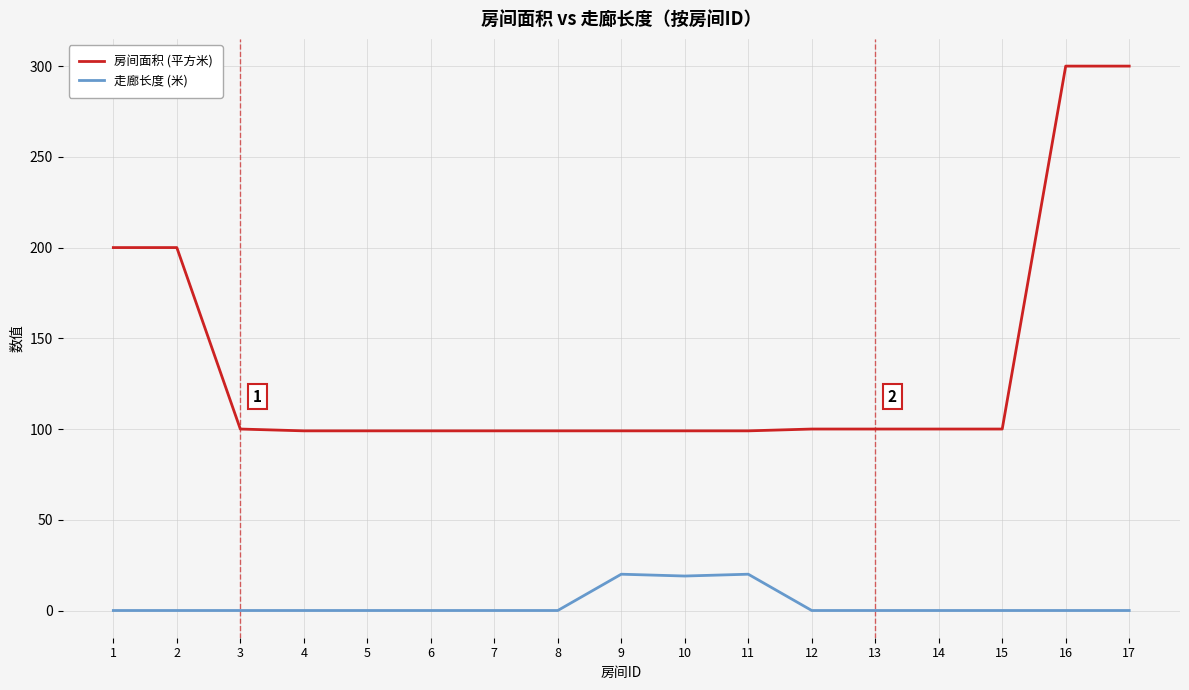

Which series has the largest range (max minus min)?

房间面积 (平方米)